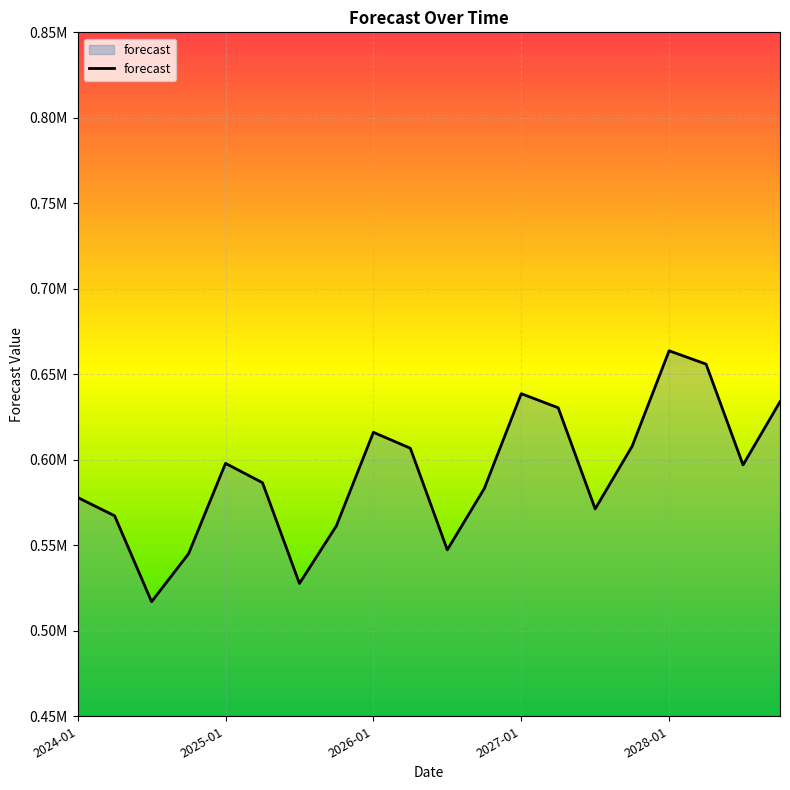

Is this an area chart (filled region under the line)?

Yes